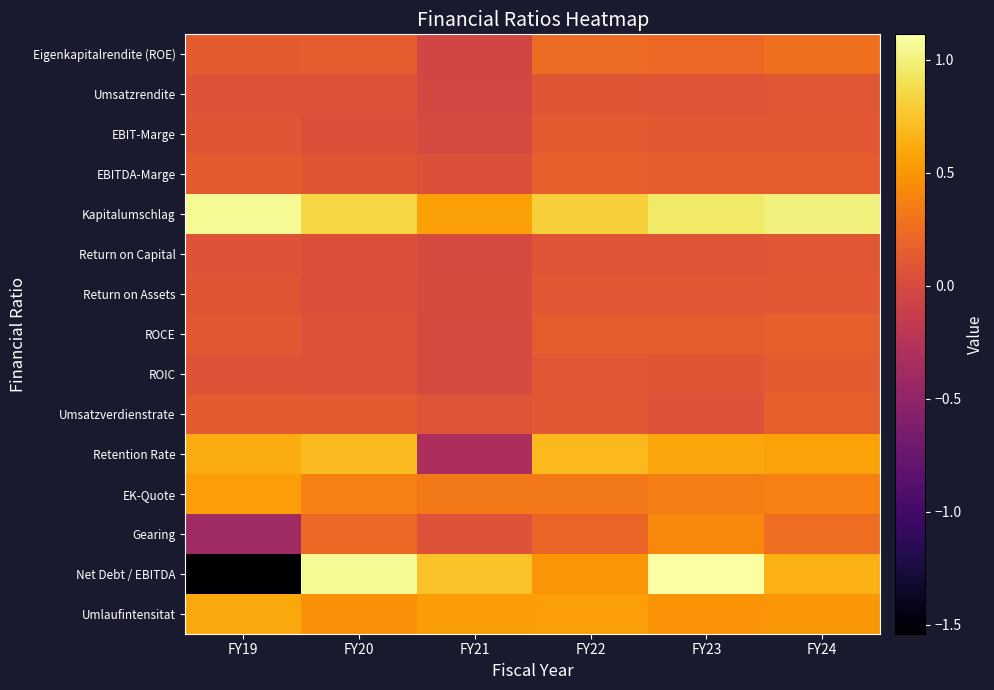

What is the total value across all series at FY22?

4.3